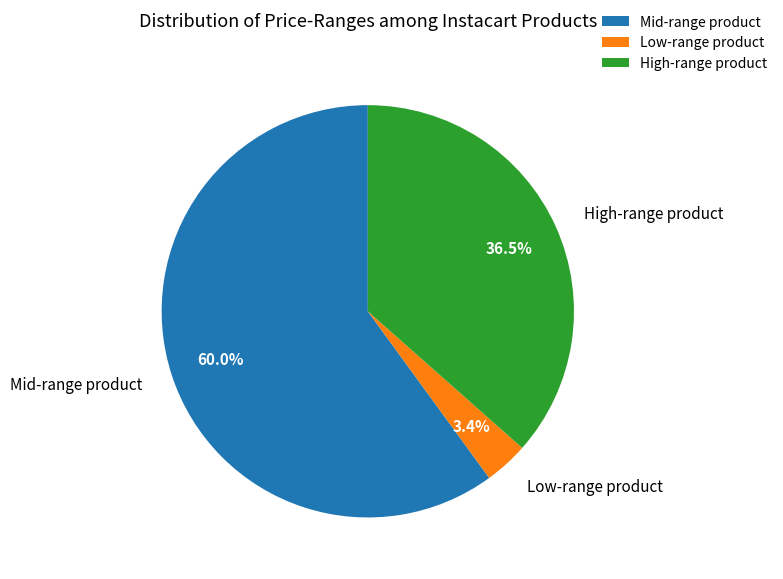

Is there a majority slice in this chart?

Yes